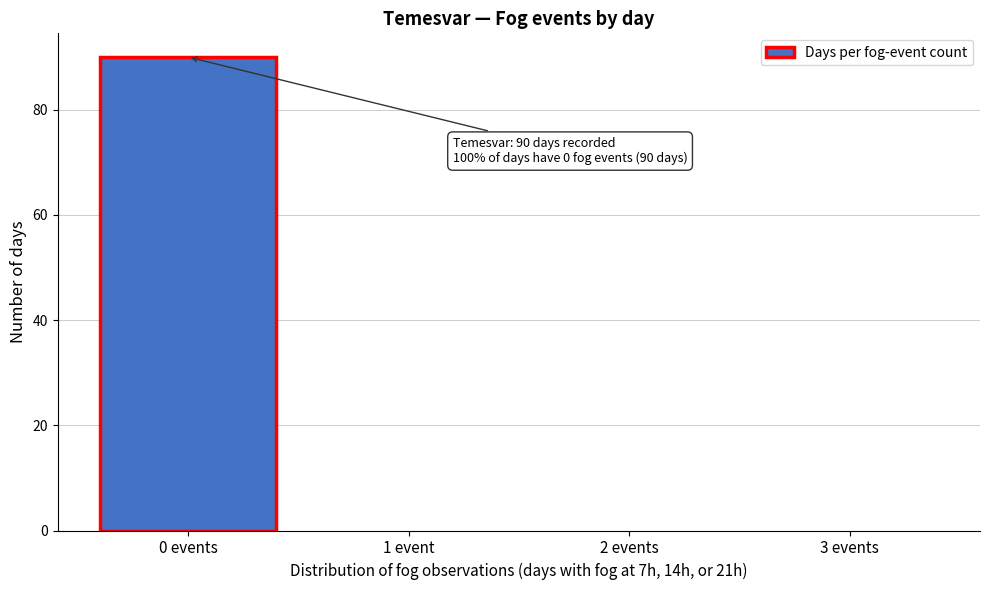

Reading left to right, extract all data points from this chart.

0 events=90	1 event=0	2 events=0	3 events=0